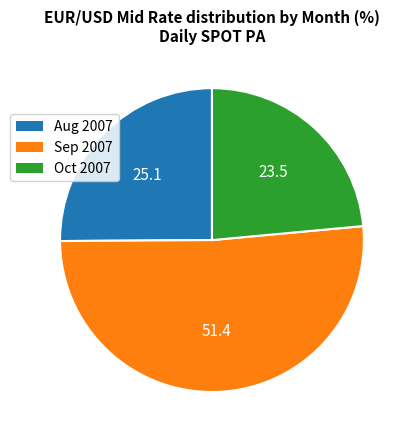

Is there any slice that represents more than half of the pie?

Yes